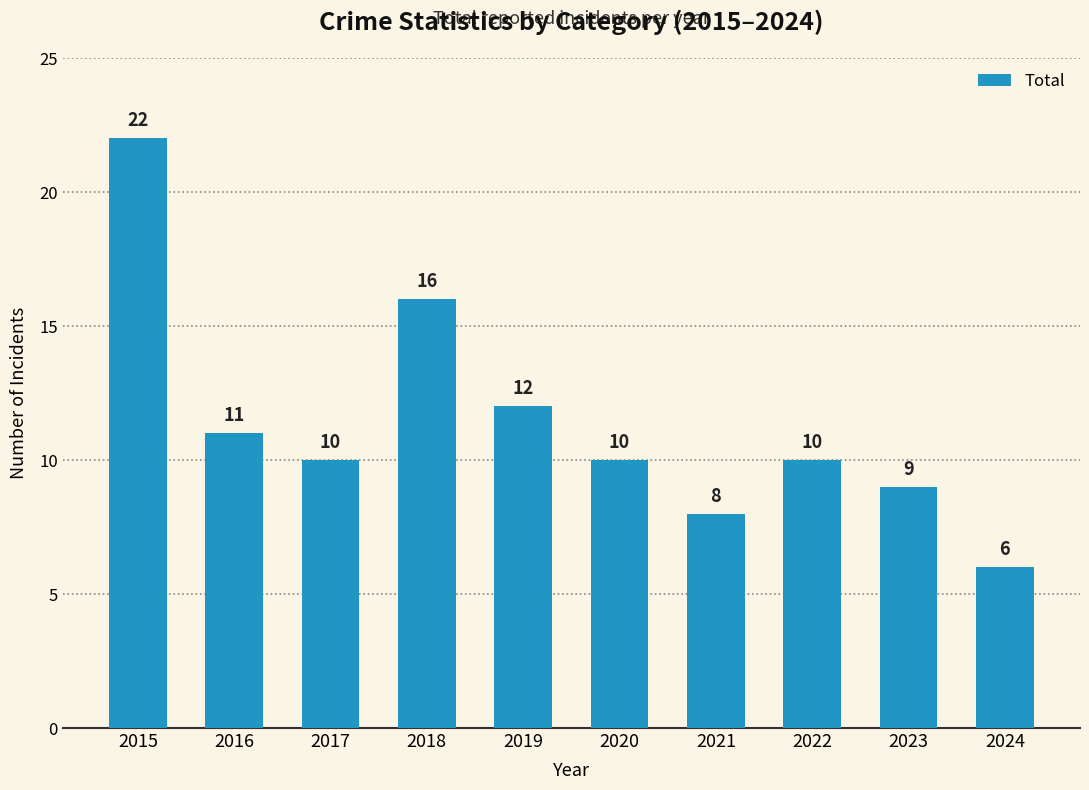

The value at 2016 is 11. True or false?

True